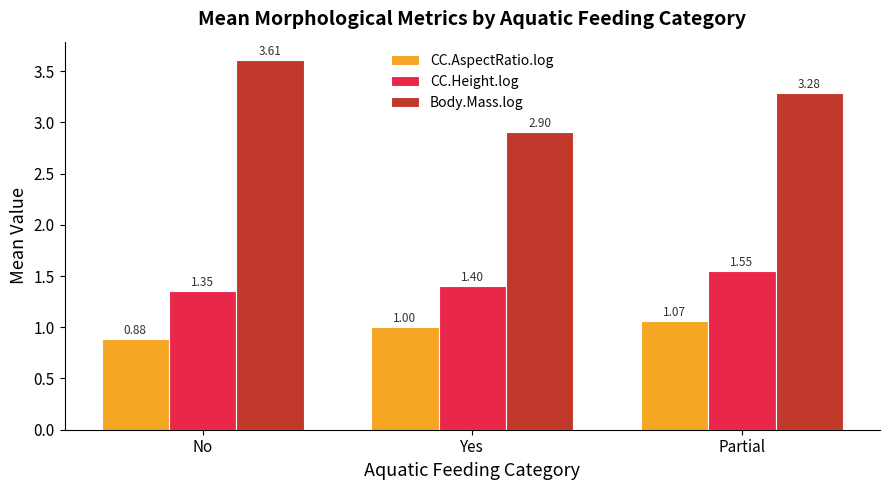

List the series in order of their overall mean, highest first.

Body.Mass.log, CC.Height.log, CC.AspectRatio.log